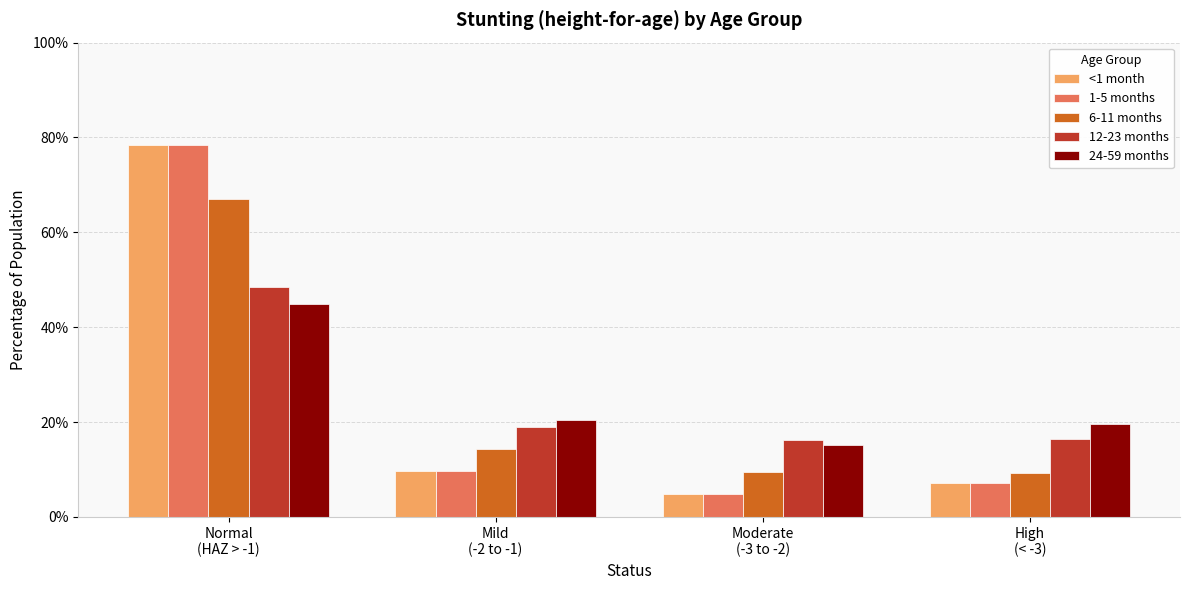

What is the sum of all 12-23 months values?

1.0